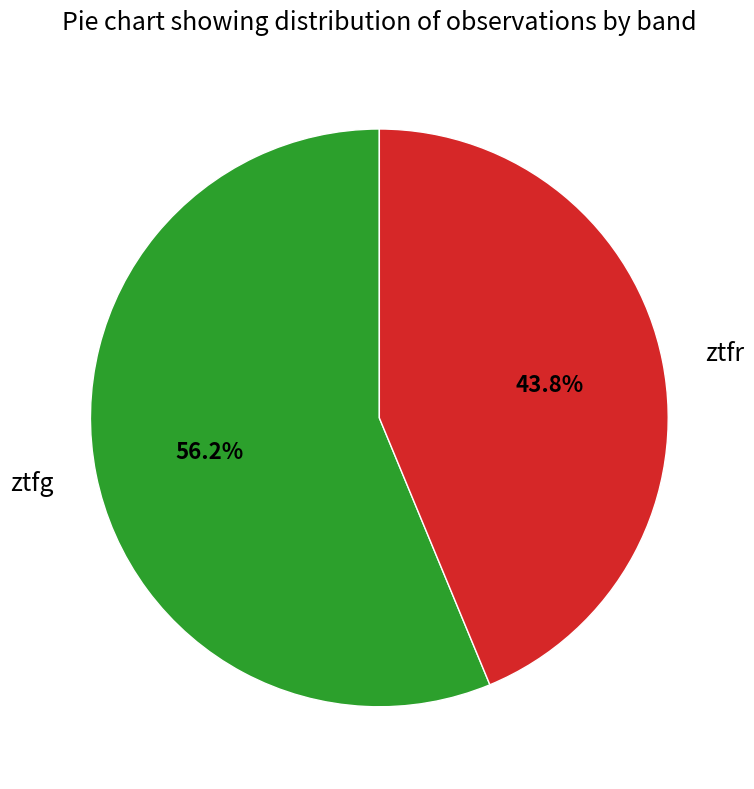

Which slice is the smallest?

ztfr